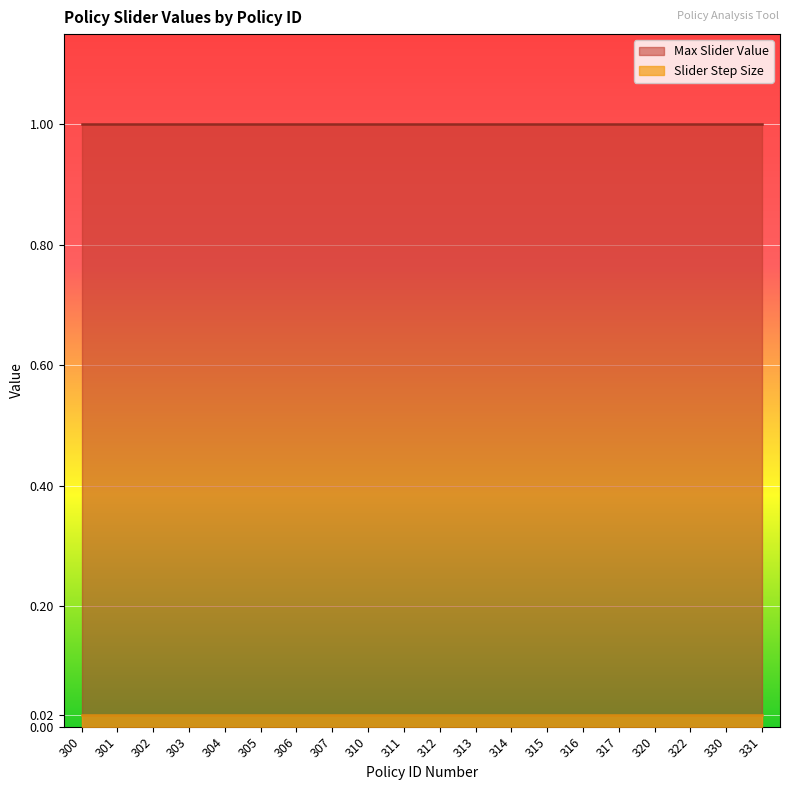

Does the chart display data point markers on the line(s)?

No